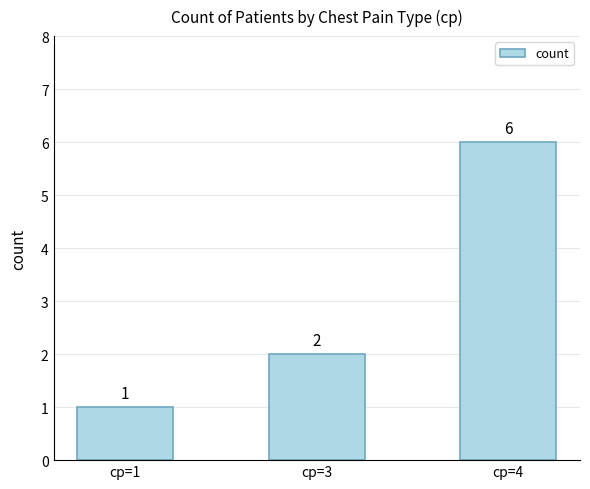

Count the number of data series in this chart.

1